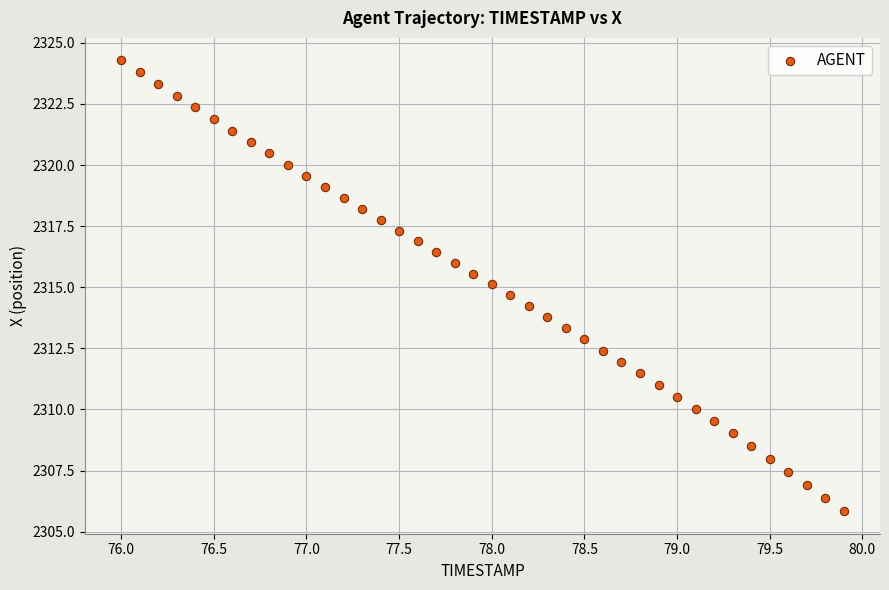

What is the range of Y values (max minus min)?

18.4